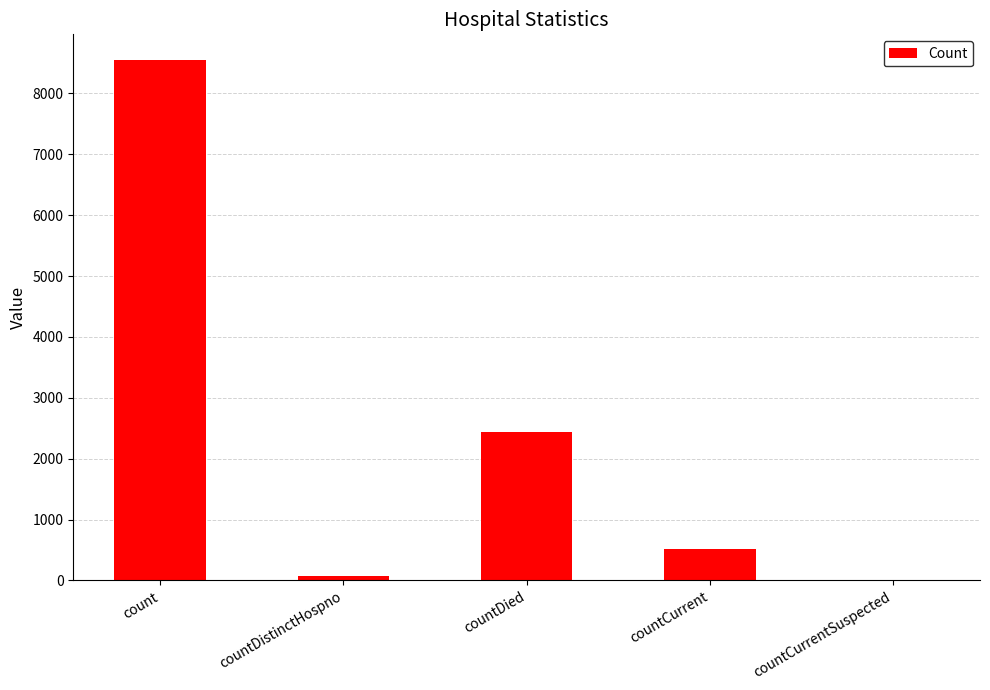

Where is the data nearest to the value 4271?

countDied